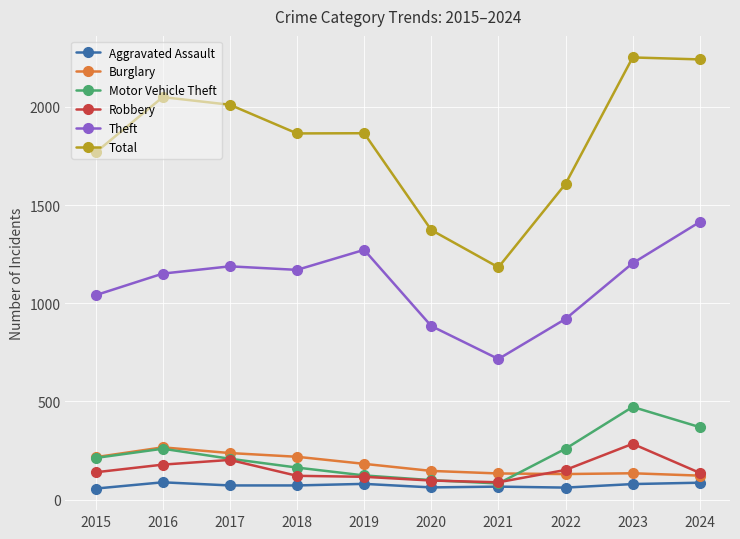

The value of Burglary at 2021 is 30. True or false?

False